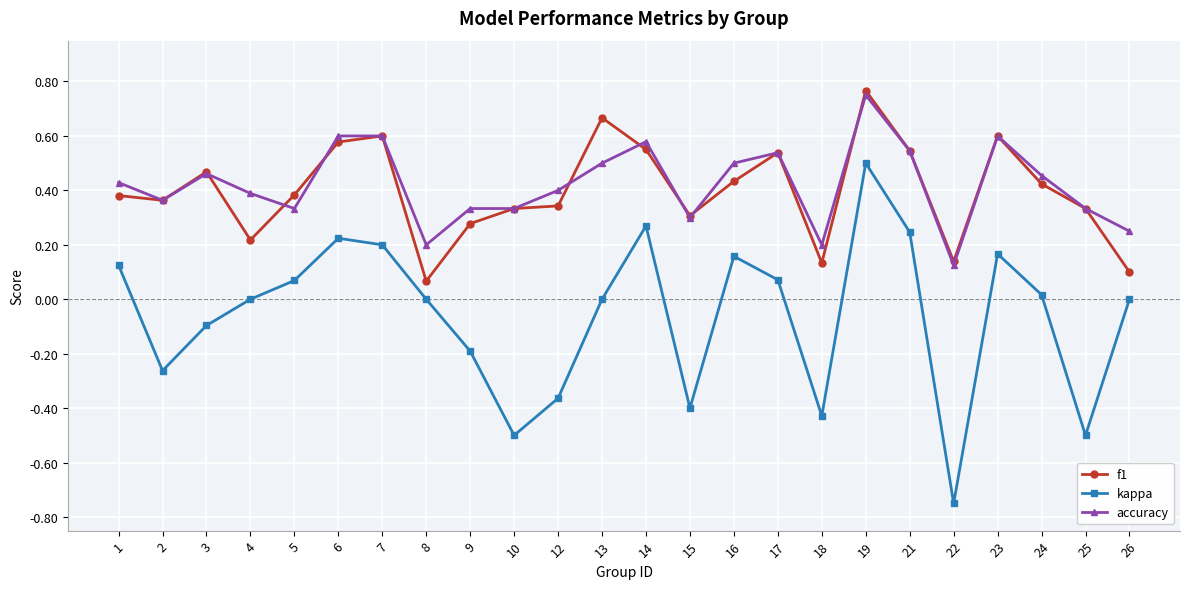

The accuracy series shows 0.3 at 15. True or false?

True